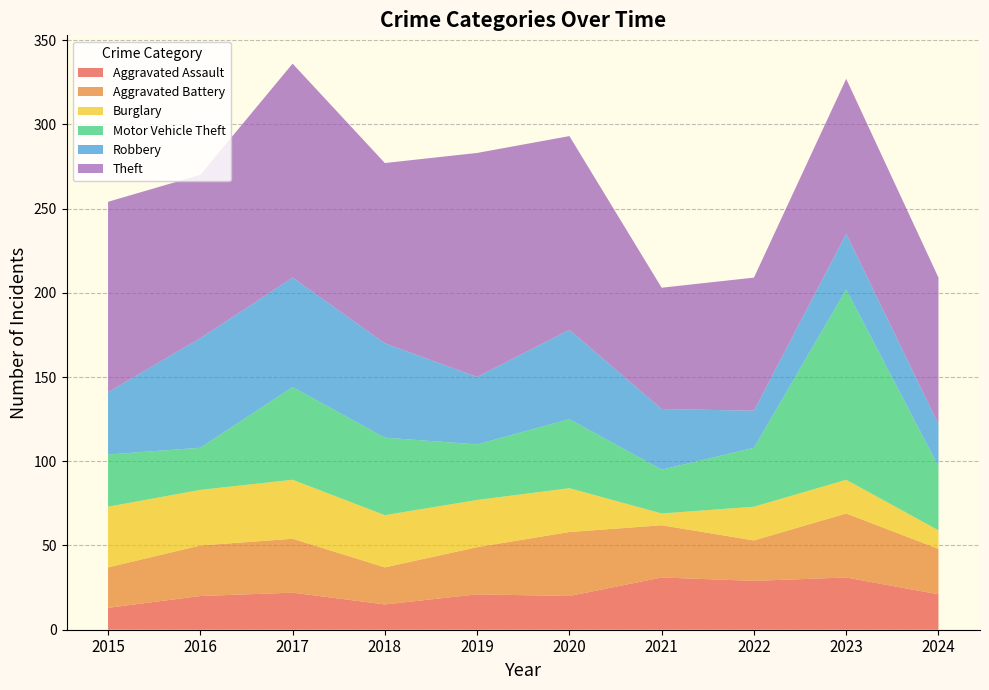

Reading left to right, extract all data points from this chart.

Aggravated Assault: 13	20	22	15	21	20	31	29	31	21
Aggravated Battery: 24	30	32	22	28	38	31	24	38	27
Burglary: 36	33	35	31	28	26	7	20	20	11
Motor Vehicle Theft: 31	25	55	46	33	41	26	35	113	38
Robbery: 37	65	65	56	40	53	36	22	33	25
Theft: 113	97	127	107	133	115	72	79	92	87